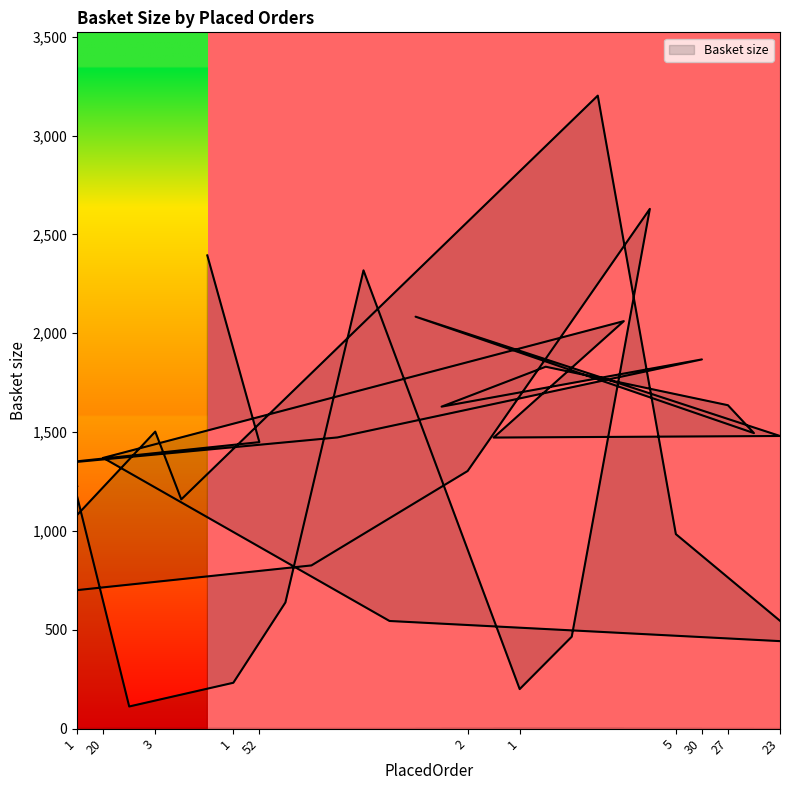

Where does the data first go above 1472?

1